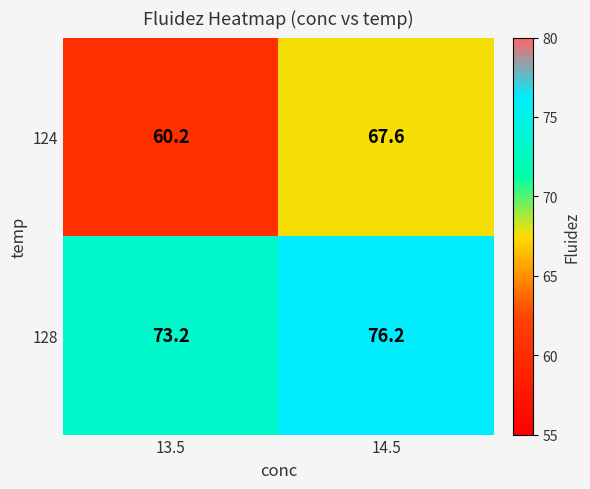

Which series has the largest range (max minus min)?

124